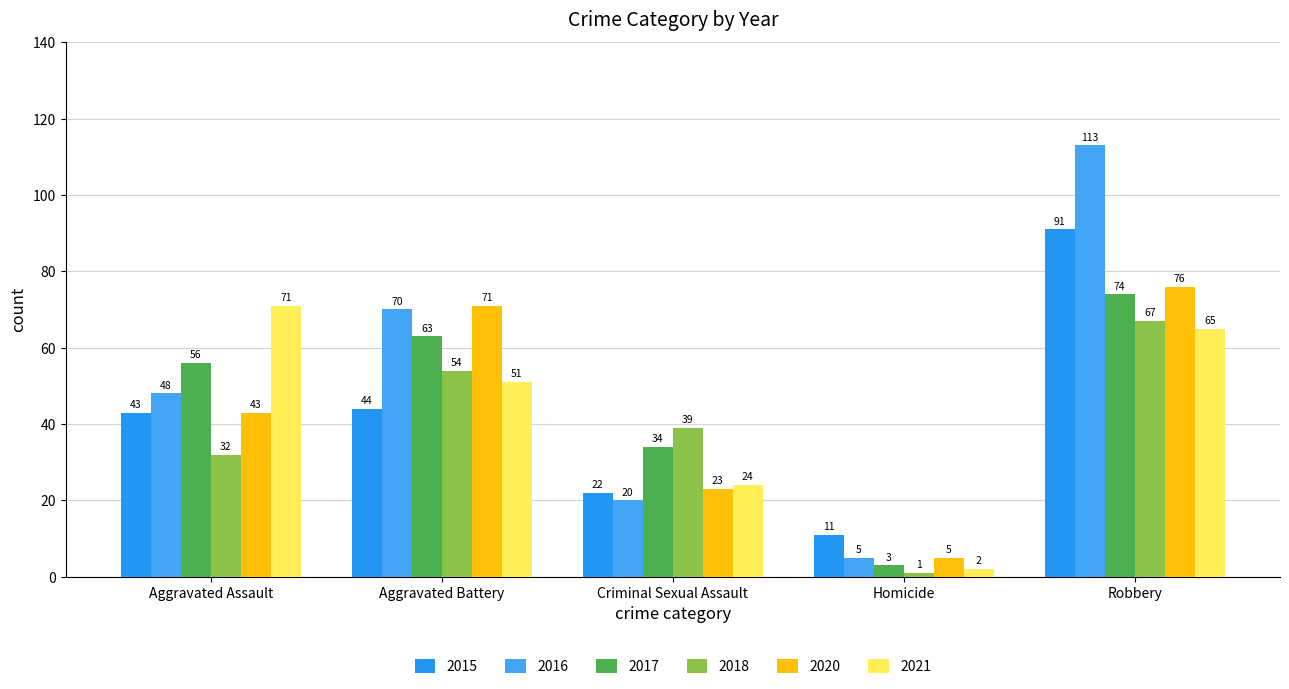

How many data points in 2016 are less than 48?

2